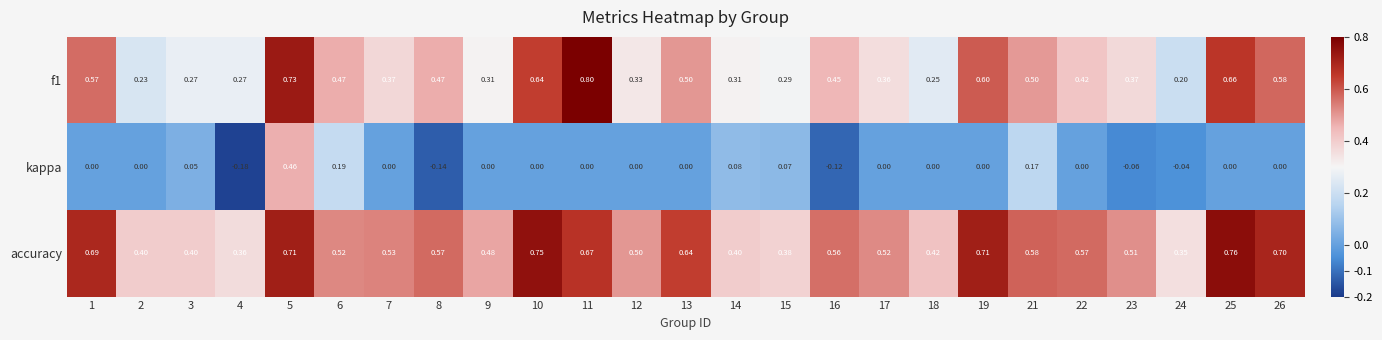

Which series has the largest total across all categories?

accuracy